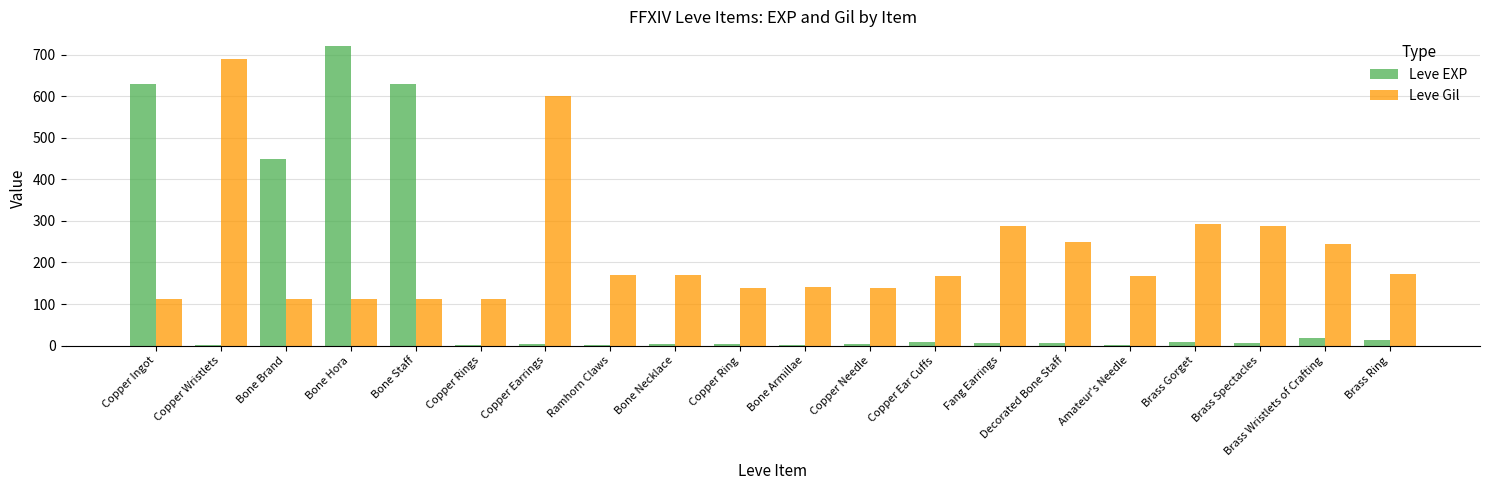

Is the value of Leve Gil at Brass Ring greater than the value of Leve EXP at Bone Necklace?

Yes